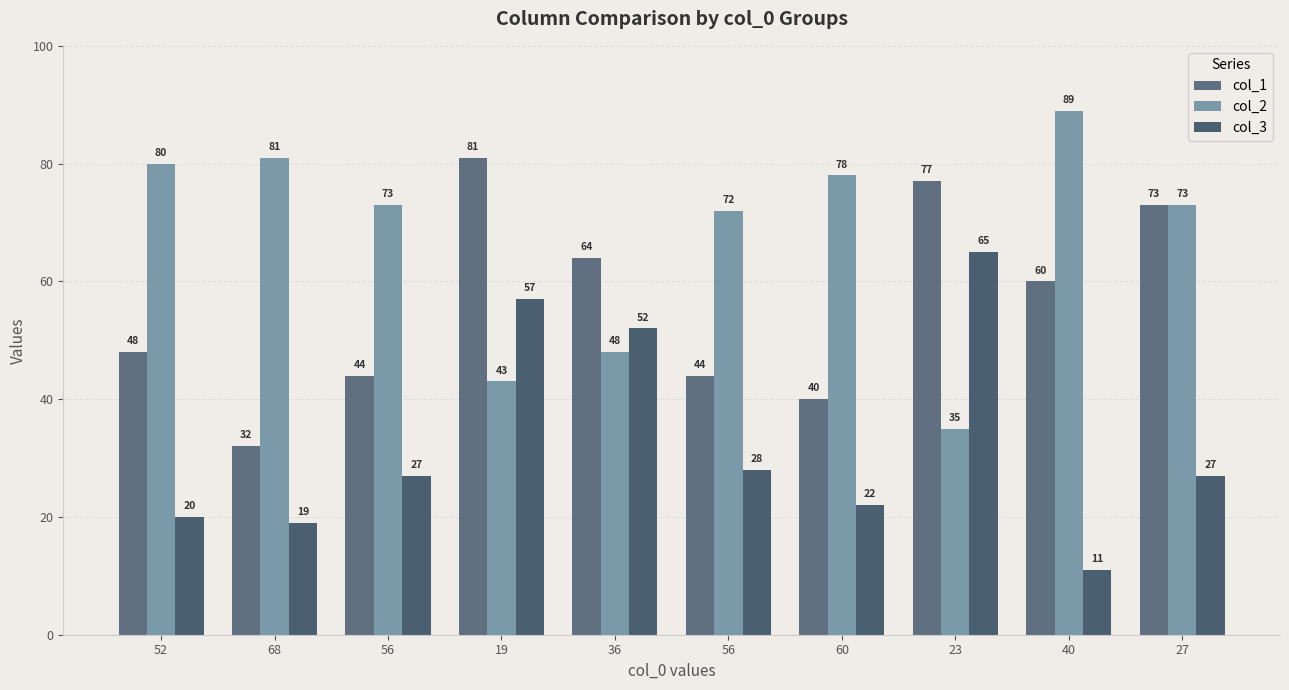

Which label corresponds to the largest value in the chart?

40